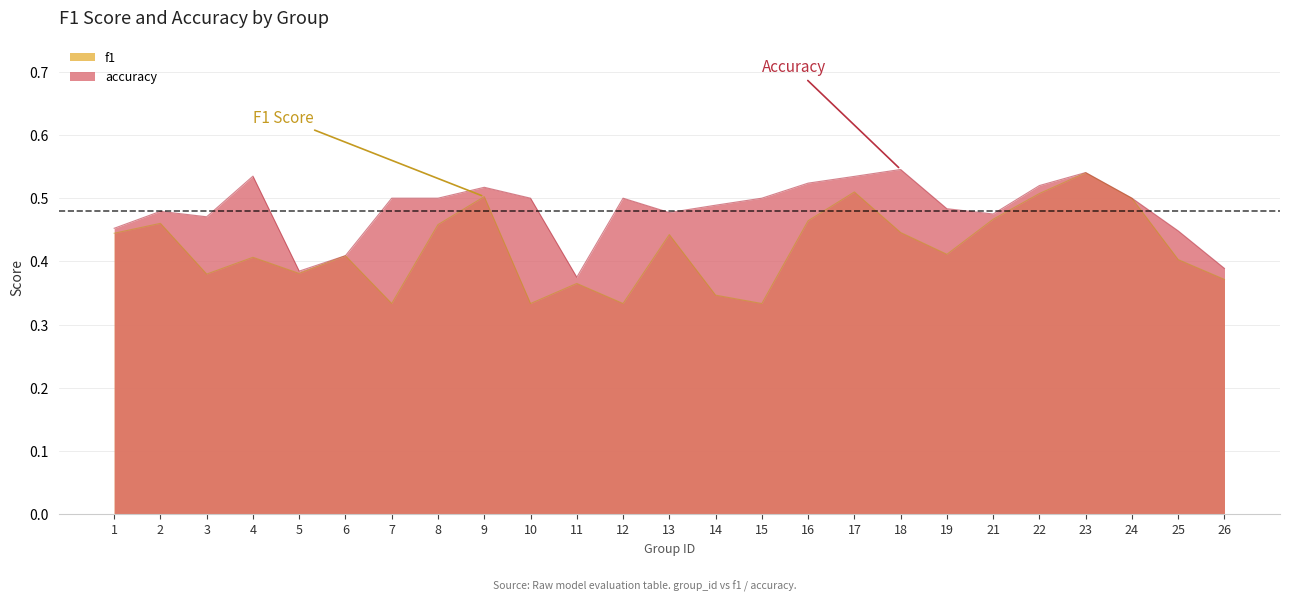

Is it true that f1 equals 0.4 at 26?

True